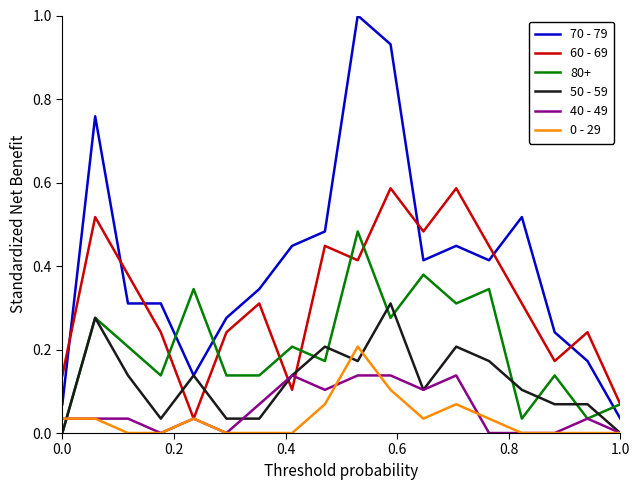

Does the chart have visible grid lines?

No